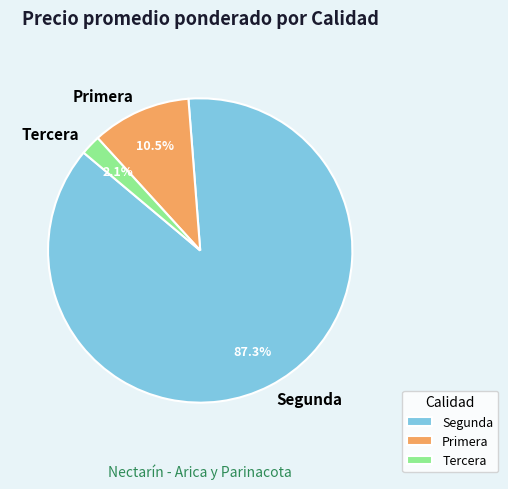

How many segments does this pie chart have?

3